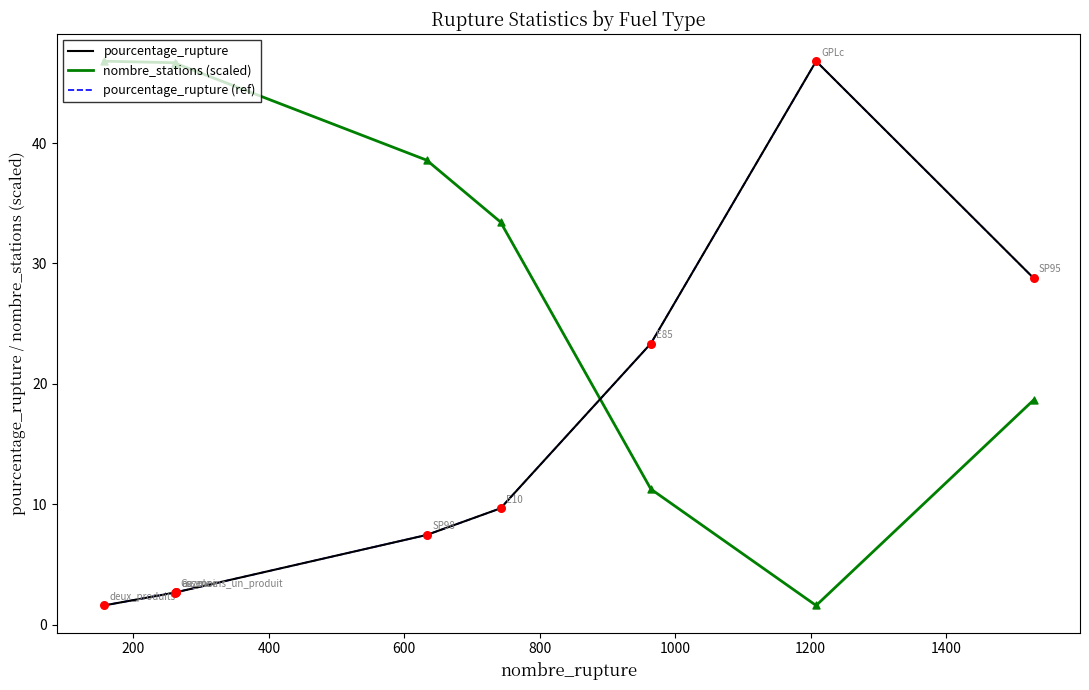

What are all the series names shown in the legend?

pourcentage_rupture, nombre_stations (scaled), pourcentage_rupture (ref)